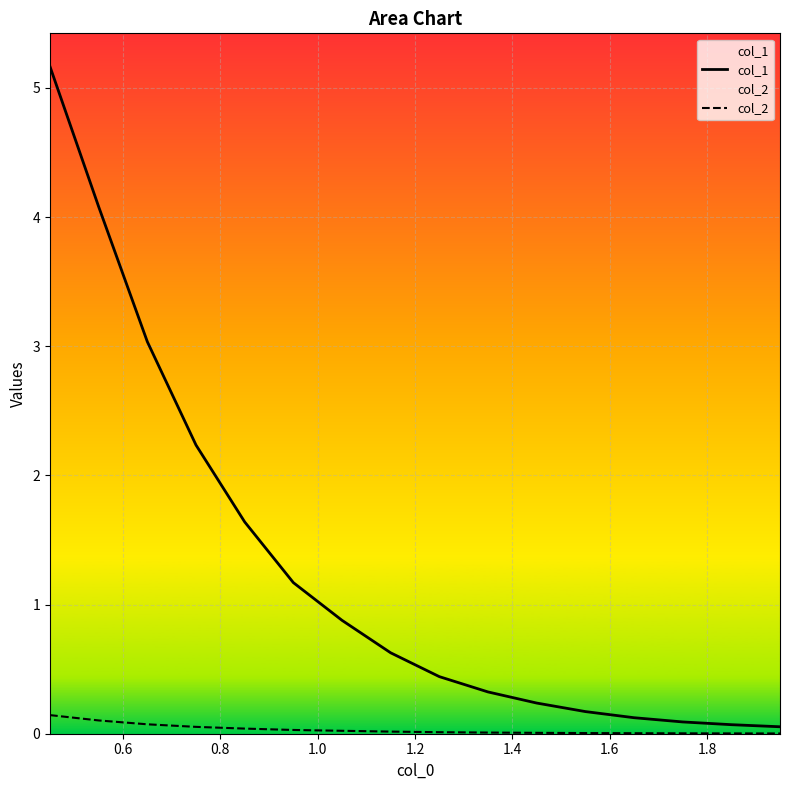

True or false: col_1 has more than 0 interior local peaks.

False